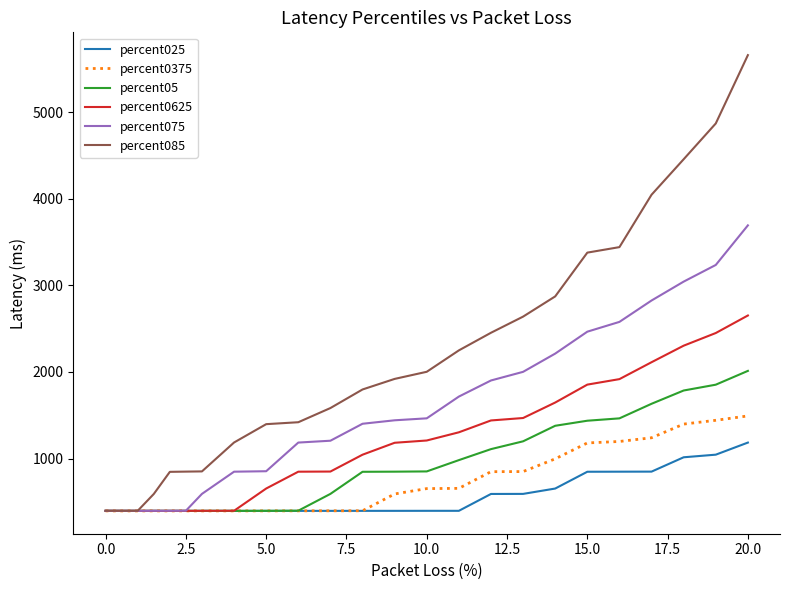

Which series has the largest total across all categories?

percent085